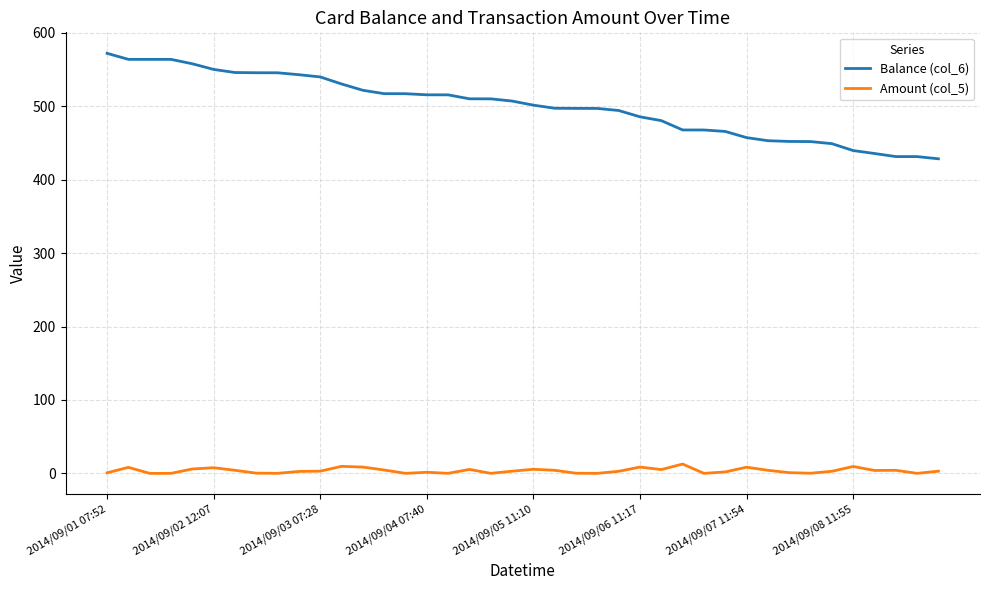

What is the highest value of the Amount (col_5) series?

12.7